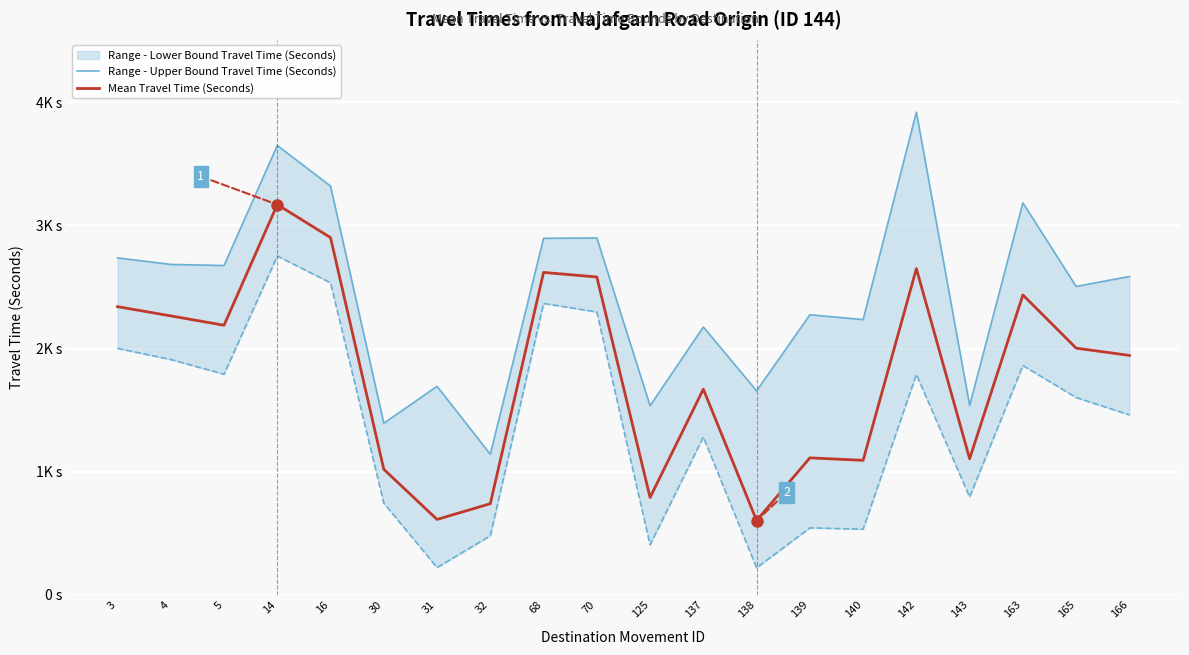

What are all the series names shown in the legend?

Range - Upper Bound Travel Time (Seconds), Mean Travel Time (Seconds)